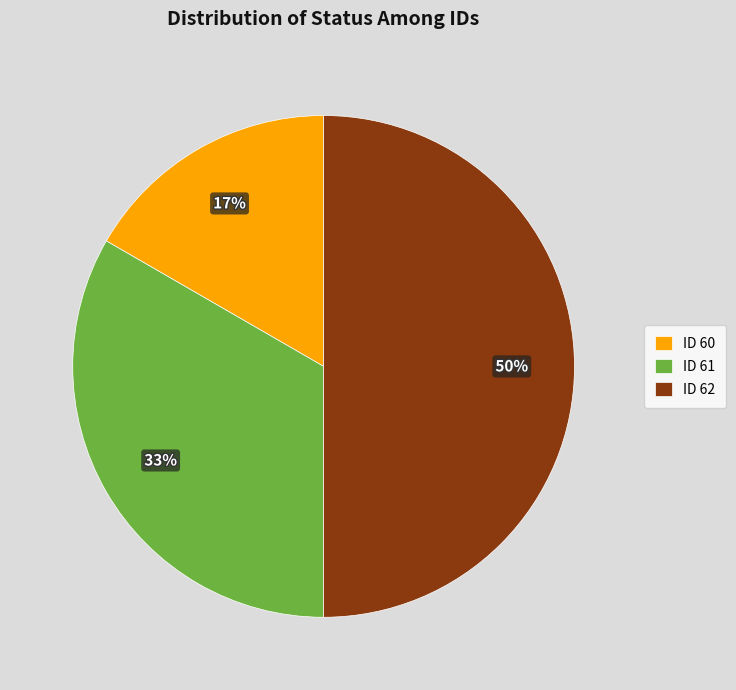

Do ID 62 and ID 61 together represent more than half of the pie?

Yes